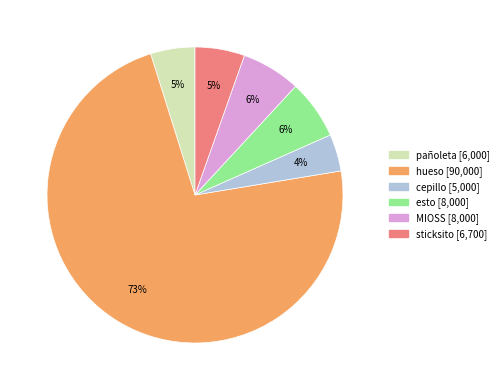

To the nearest percent, what is the average slice percentage?

17%